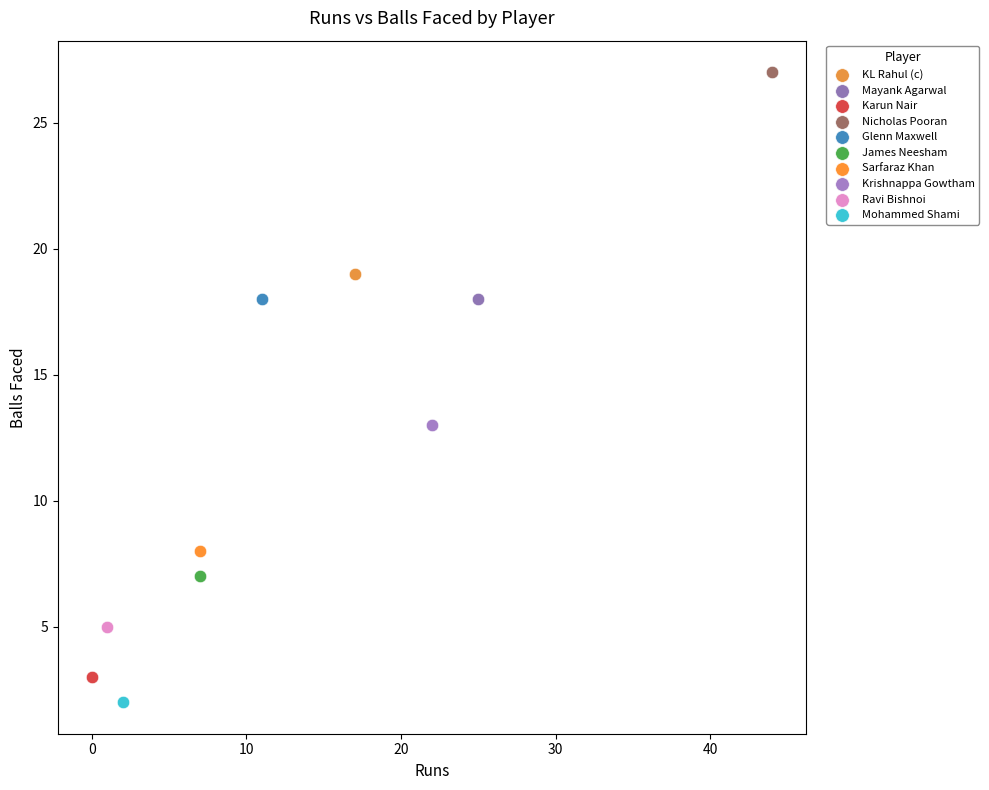

What are all the series names shown in the legend?

KL Rahul (c), Mayank Agarwal, Karun Nair, Nicholas Pooran, Glenn Maxwell, James Neesham, Sarfaraz Khan, Krishnappa Gowtham, Ravi Bishnoi, Mohammed Shami